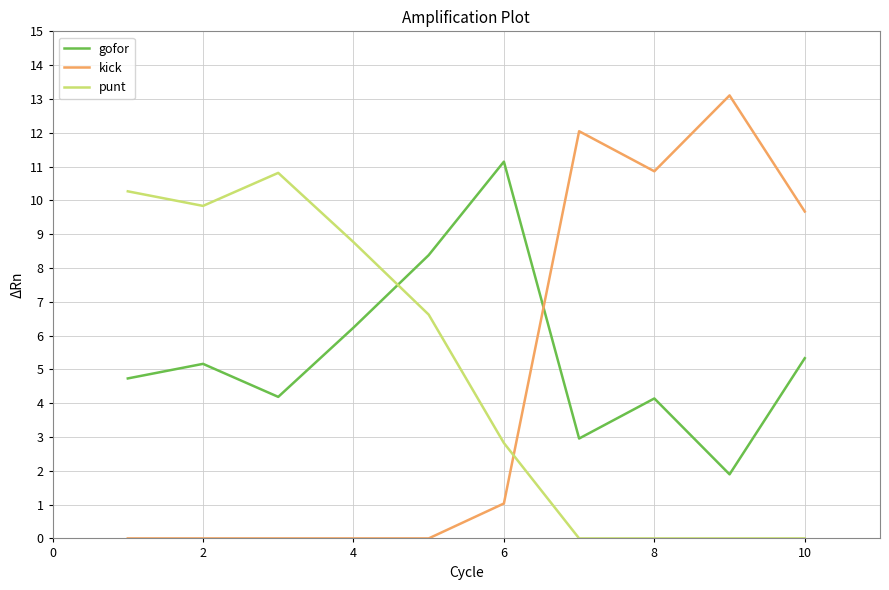

What is the greatest value displayed?

13.1